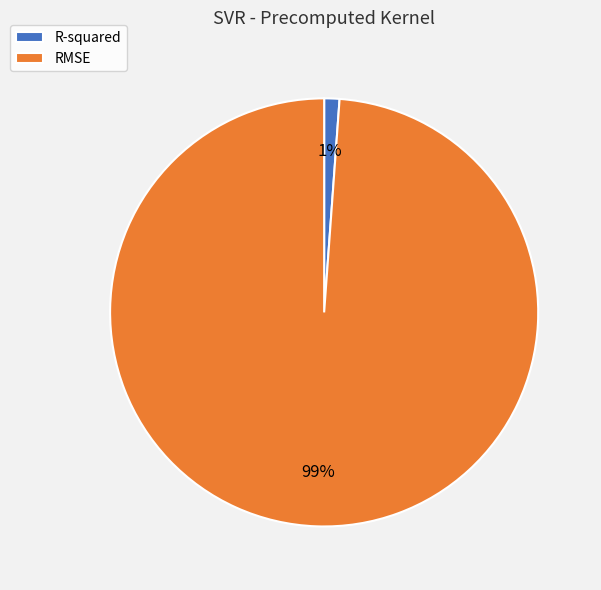

Which slice represents more than half of the pie?

RMSE